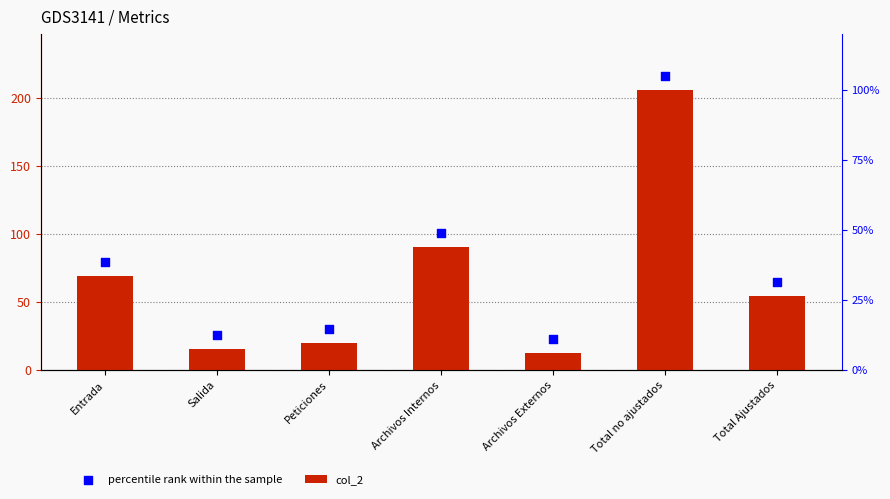

At which category is the sum across all series the highest?

Total no ajustados